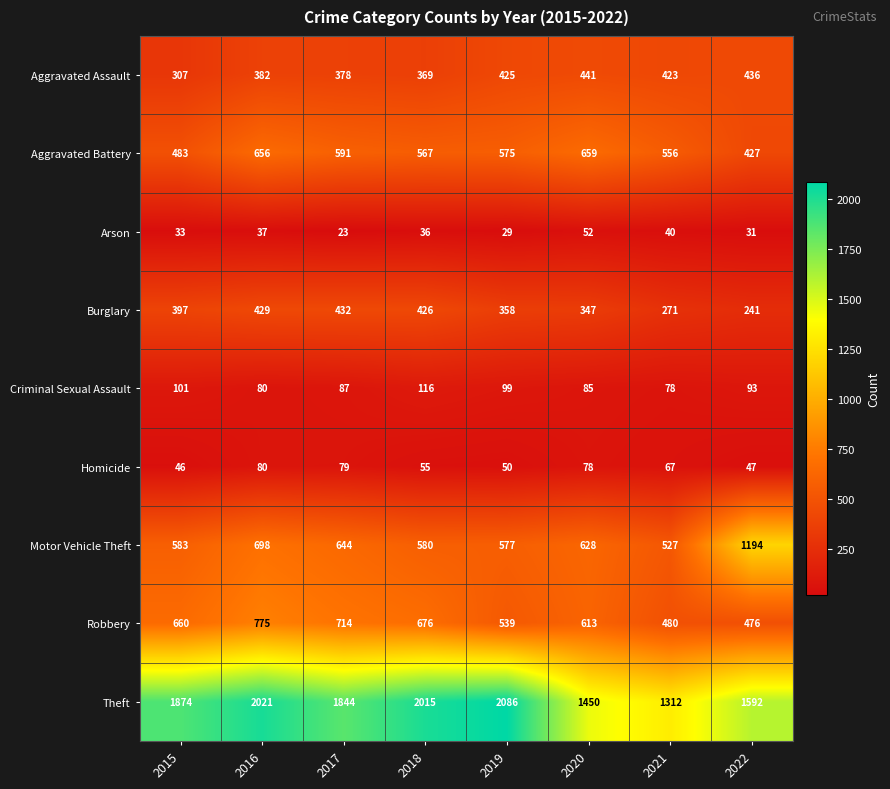

List the series in order of their peak value, lowest first.

Arson, Homicide, Criminal Sexual Assault, Burglary, Aggravated Assault, Aggravated Battery, Robbery, Motor Vehicle Theft, Theft